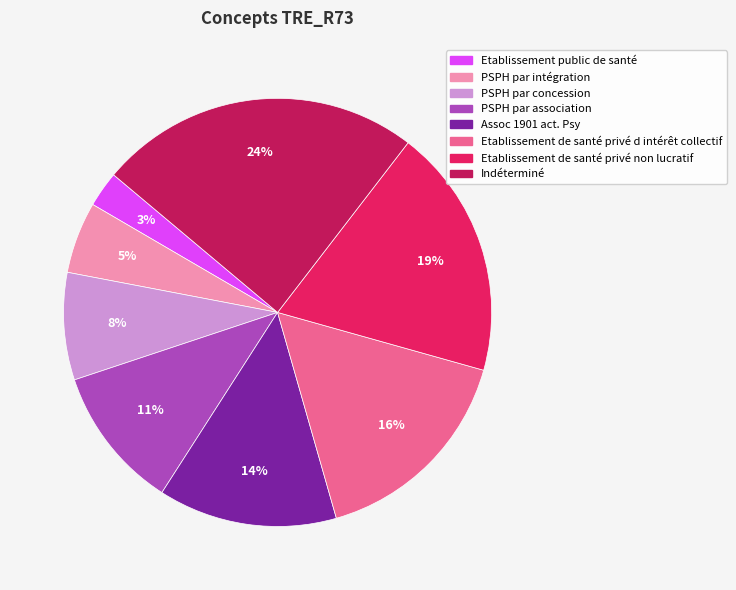

True or false: PSPH par intégration accounts for 16% of the total.

False